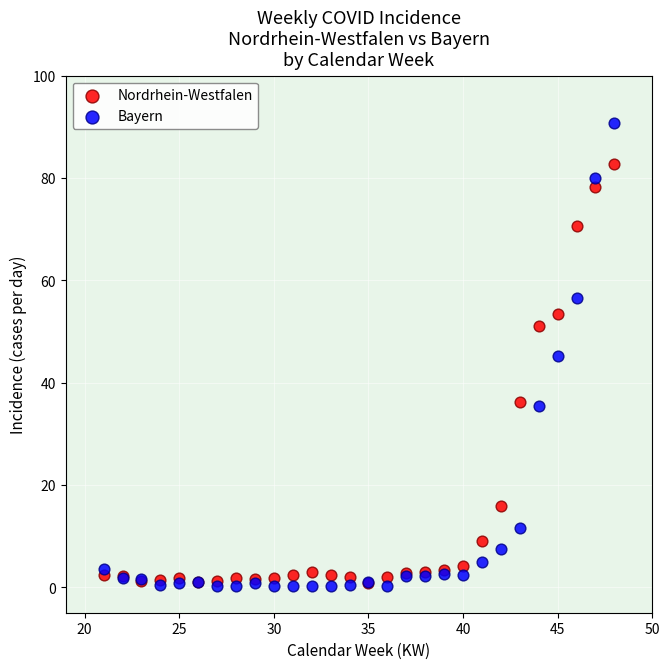

Which series reaches the maximum Y coordinate?

Bayern